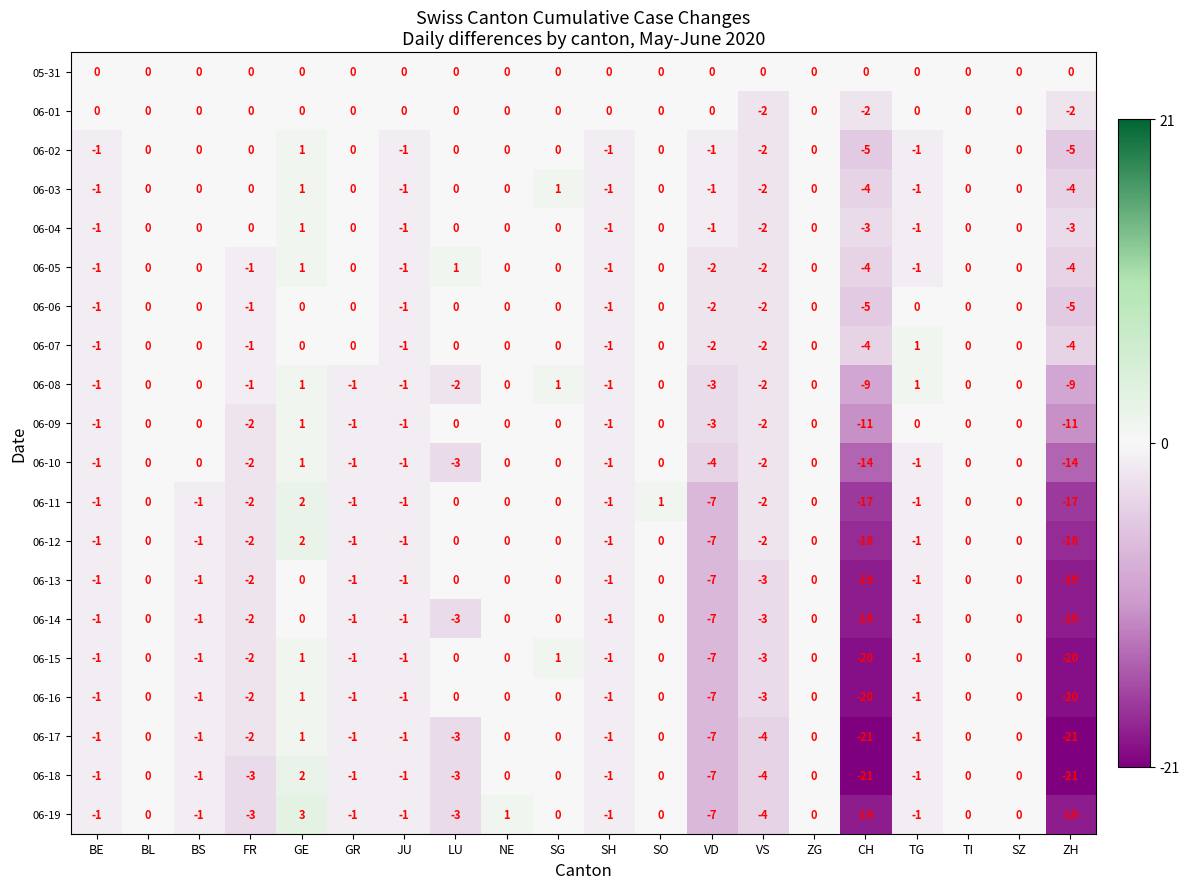

How many 06-04 values are between -1 and 0?

16